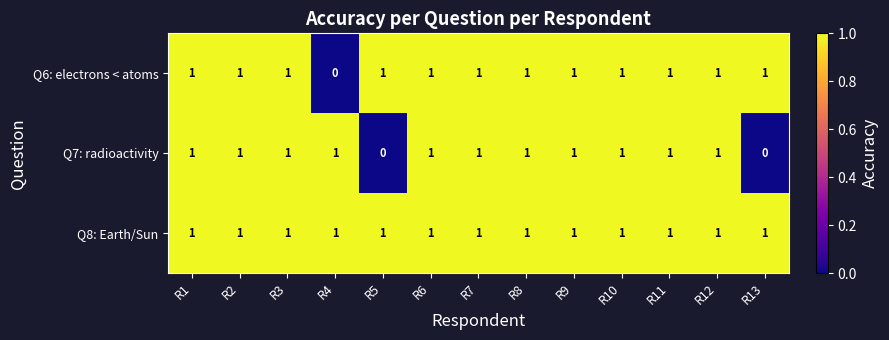

How many positive values does the Q6: electrons < atoms series have?

12